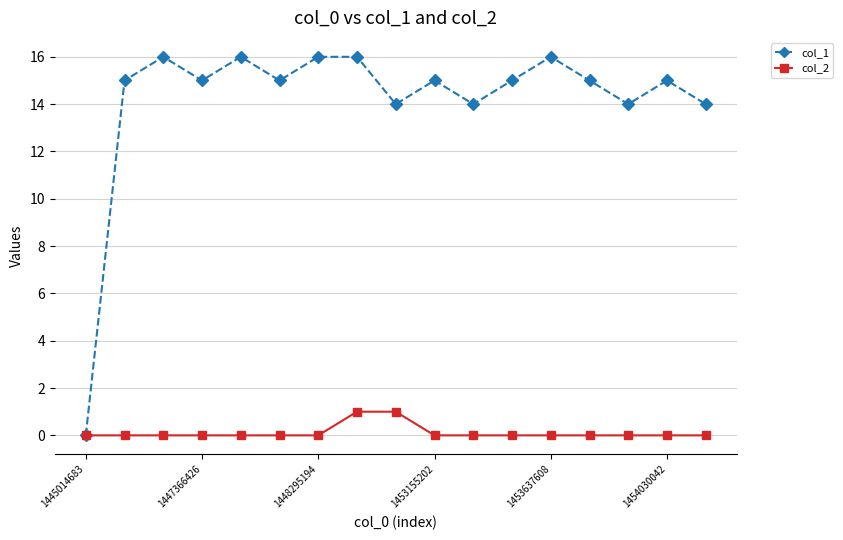

Which series has the widest spread of values?

col_1